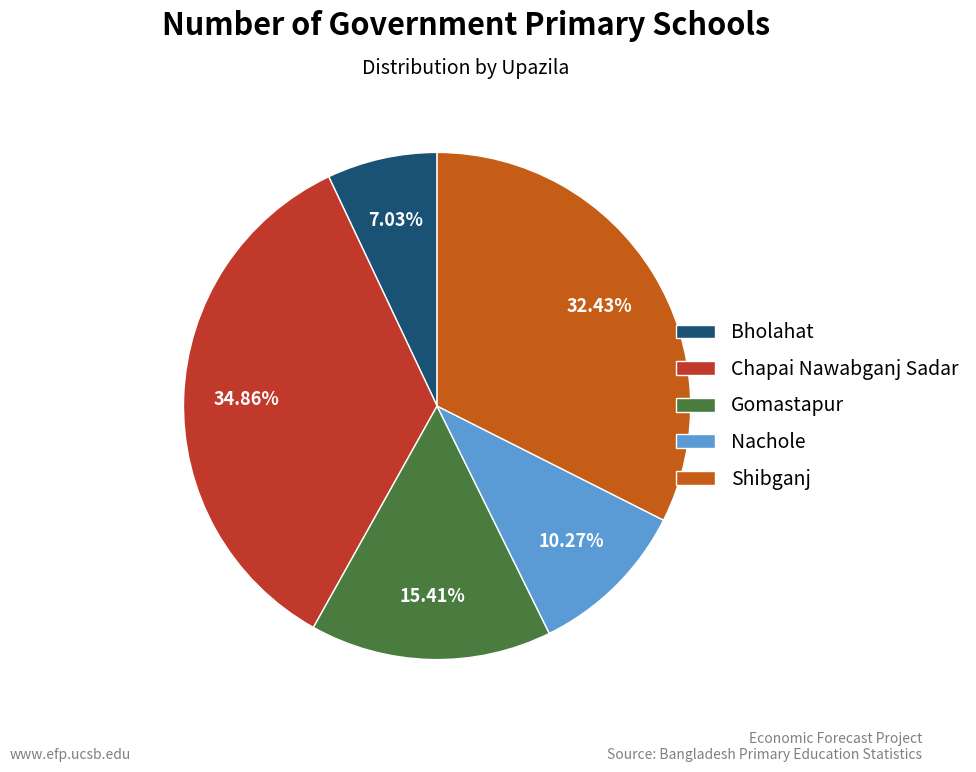

Which has a higher value, Chapai Nawabganj Sadar or Gomastapur?

Chapai Nawabganj Sadar